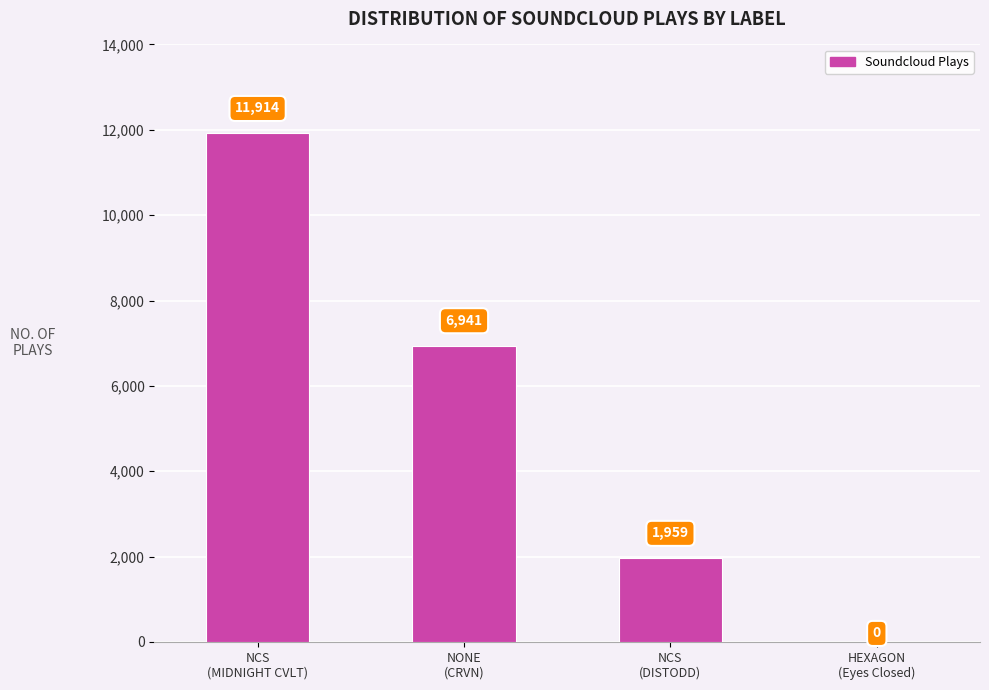

At which category does the chart reach its peak across all series?

NCS
(MIDNIGHT CVLT)